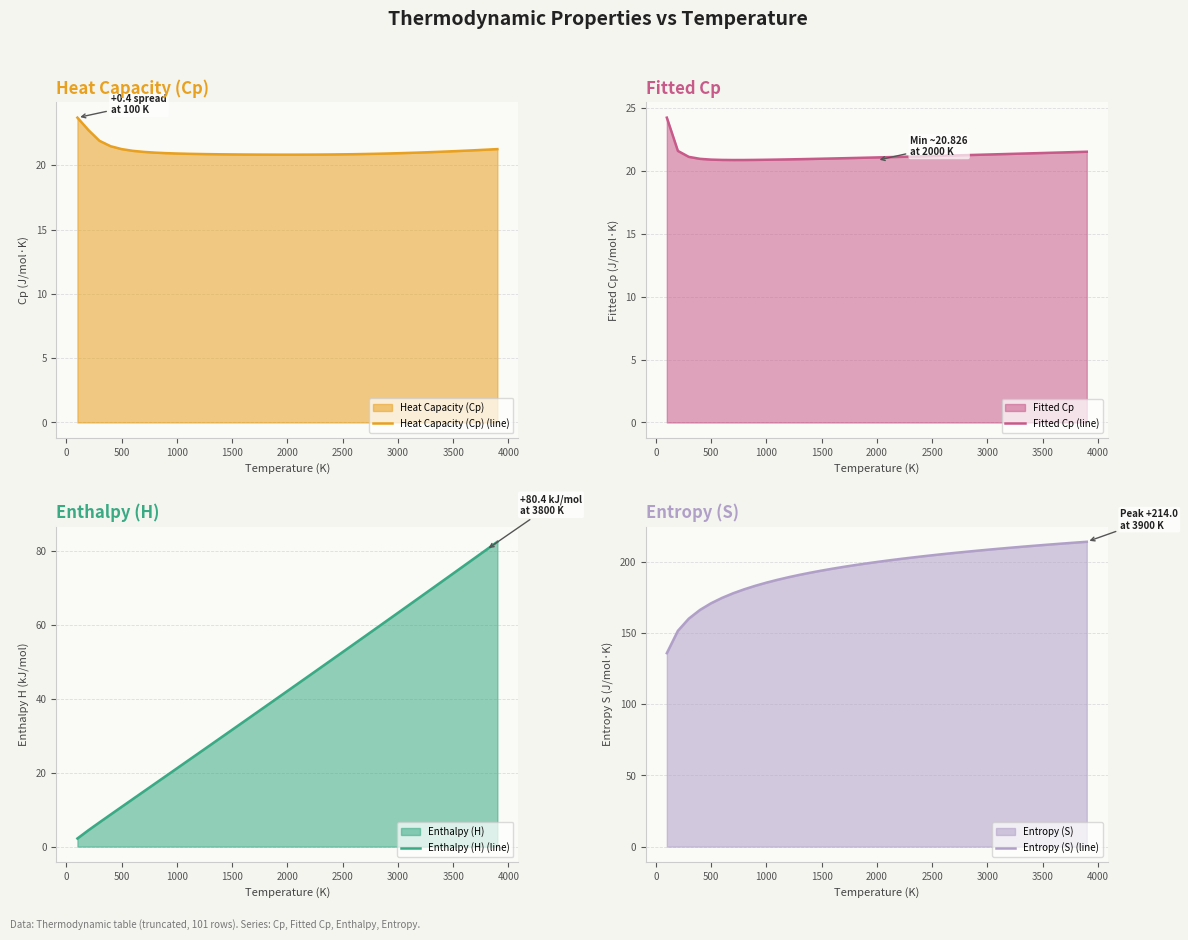

What is the value of the Fitted Cp (line) point at the 12th from the left?

20.9